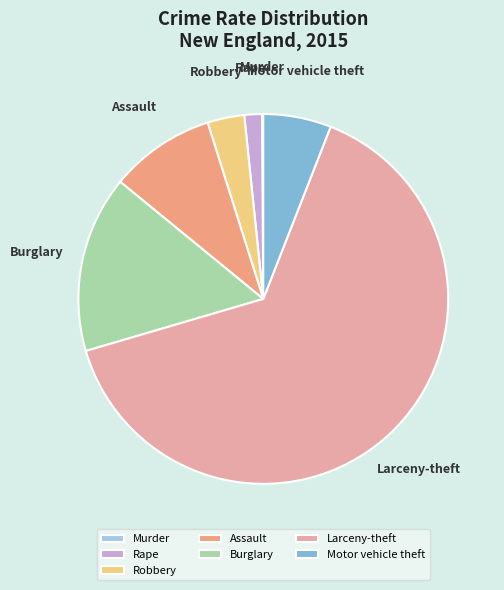

Is it true that Larceny-theft is 58% of the pie?

False